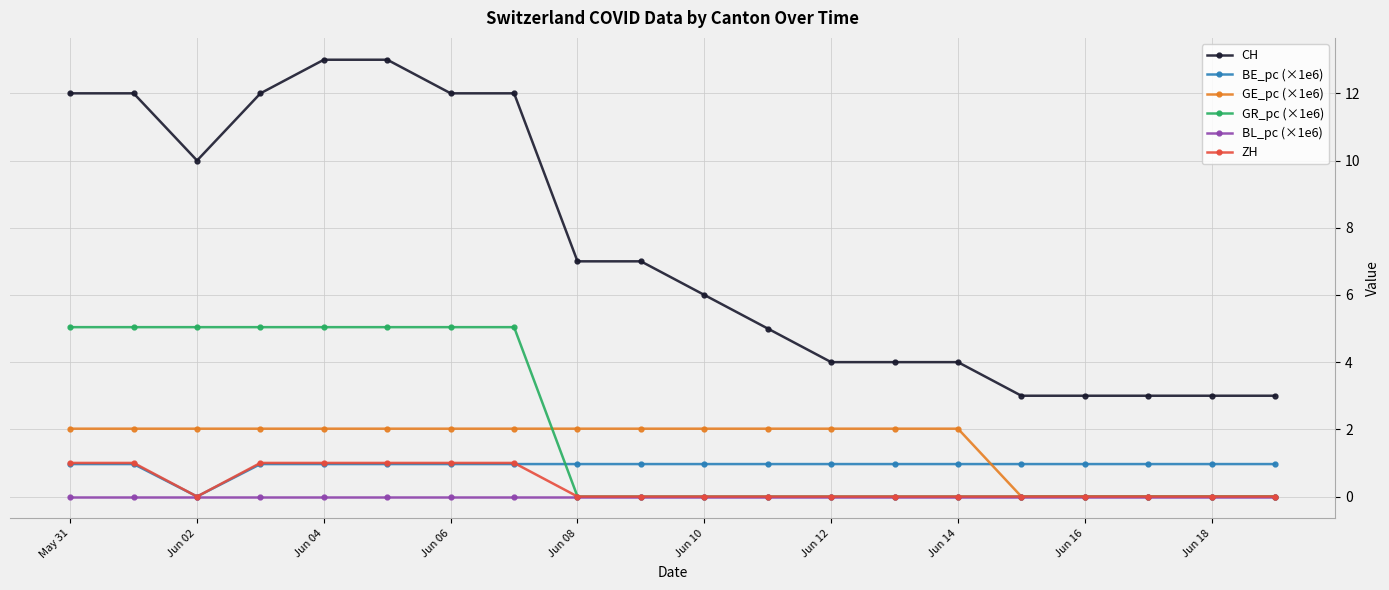

Which series has the widest spread of values?

CH